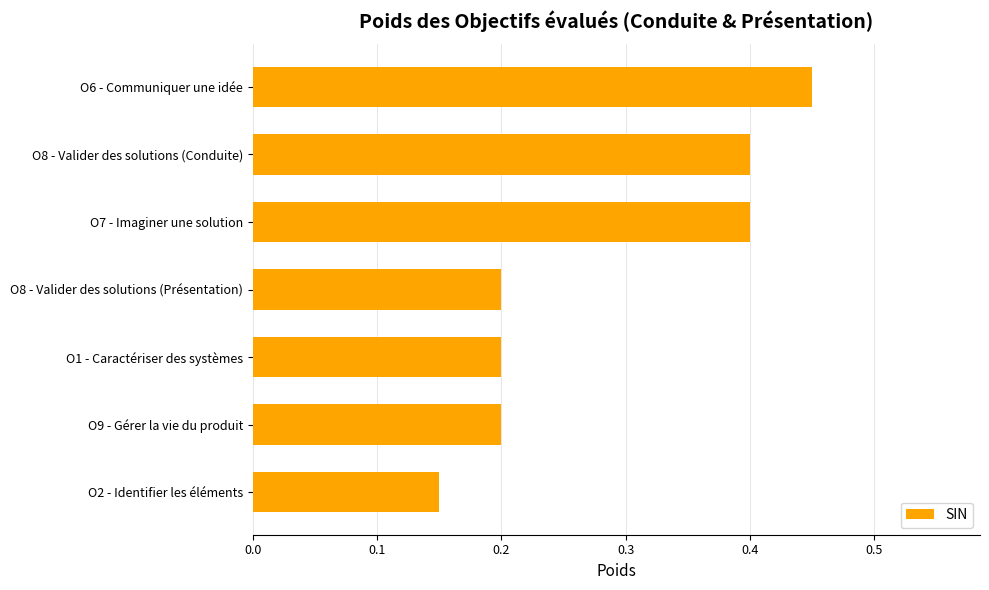

What is the sum of all values?

2.0